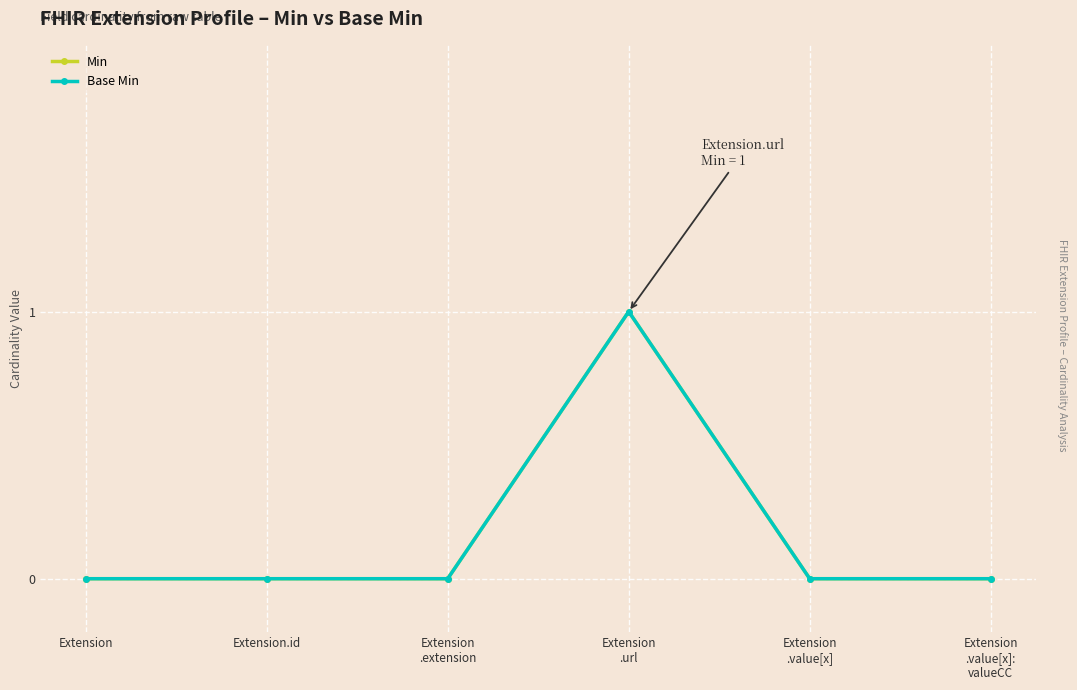

Is the value of Min at Extension.id greater than the value of Base Min at Extension
.extension?

No